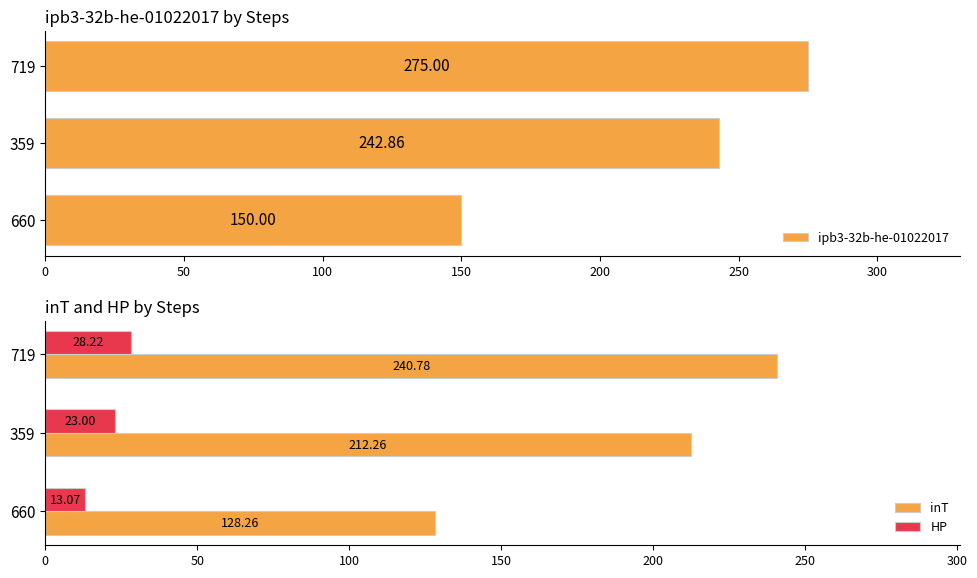

True or false: ipb3-32b-he-01022017 has a value of 390.5 at 719.

False